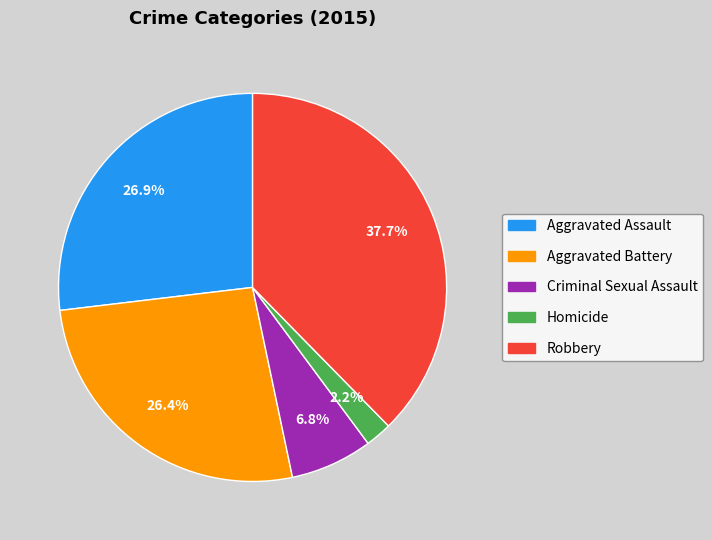

How many segments does this pie chart have?

5